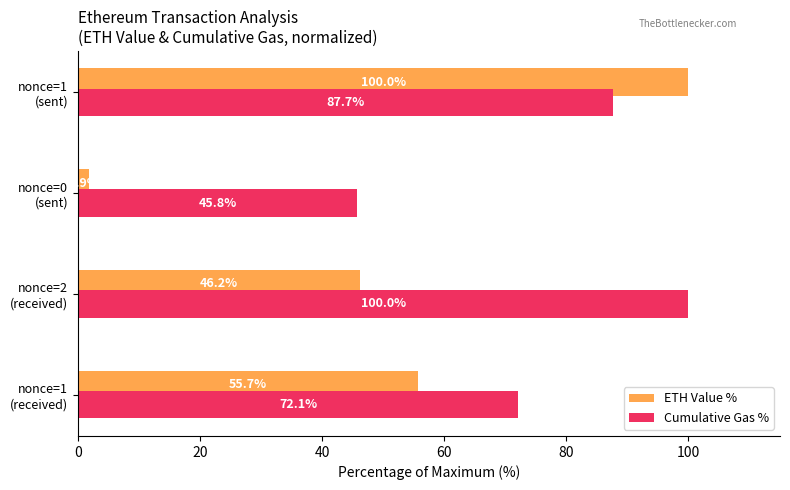

What is the greatest value displayed?

100.0